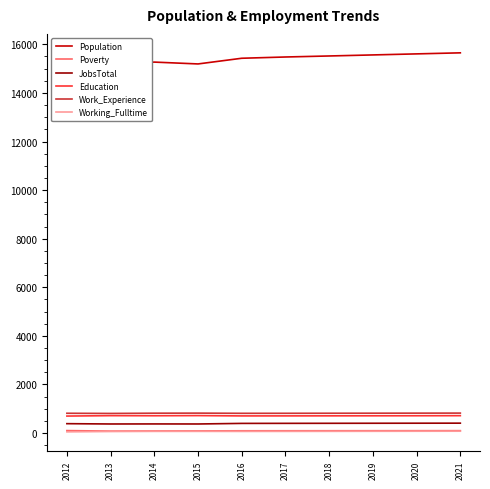

True or false: Population and JobsTotal intersect in this chart.

False